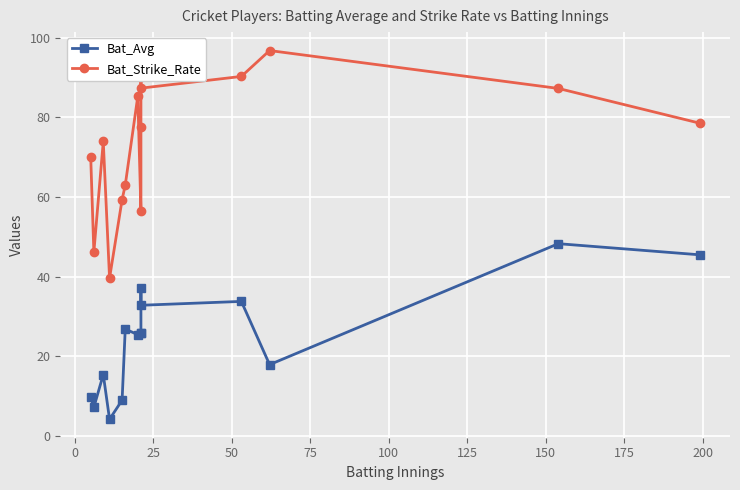

Does the chart display data point markers on the line(s)?

Yes